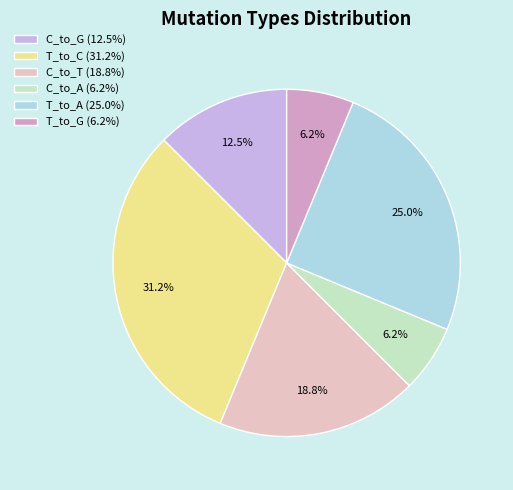

What is the smallest slice in the pie chart?

C_to_A